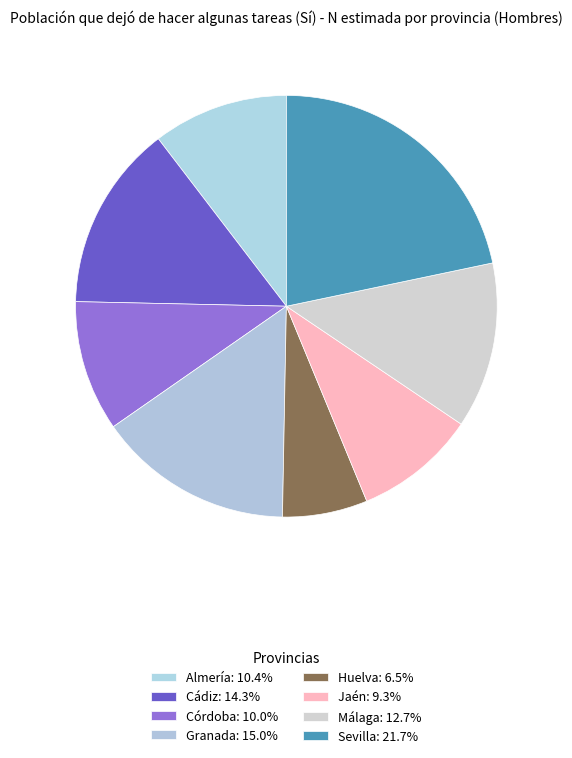

Which category has the biggest portion of the pie?

Sevilla